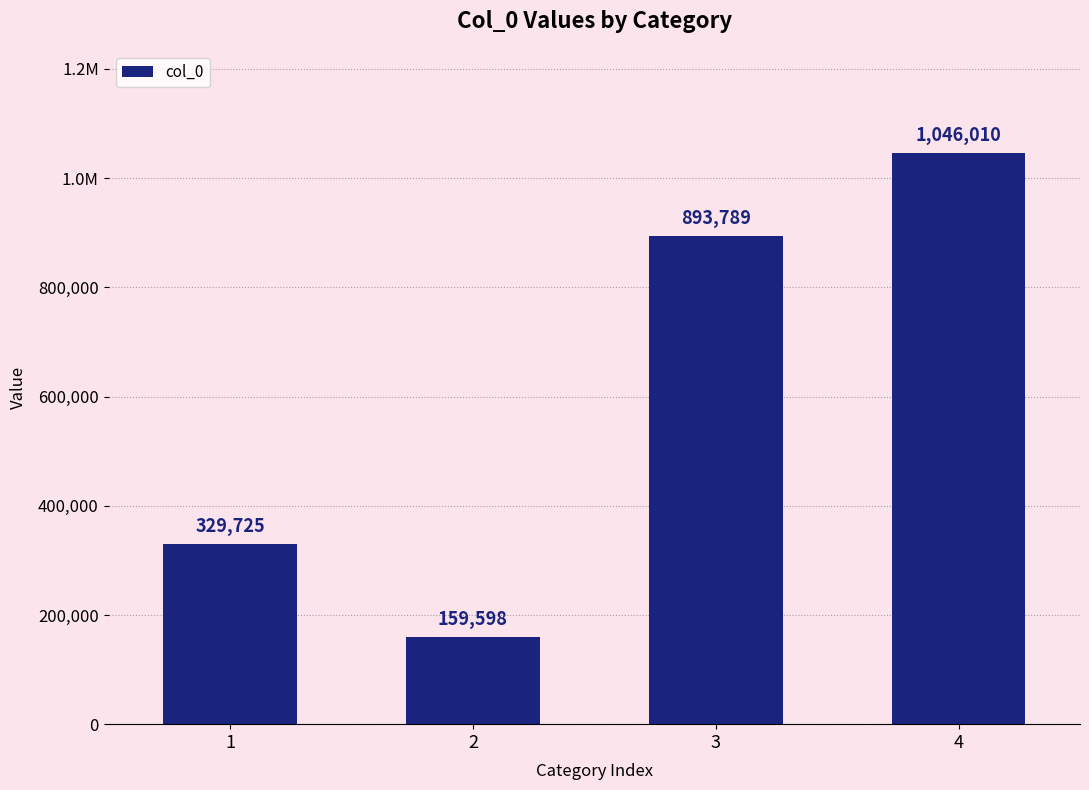

Reading right to left, extract all data points from this chart.

1046010	893789	159598	329725